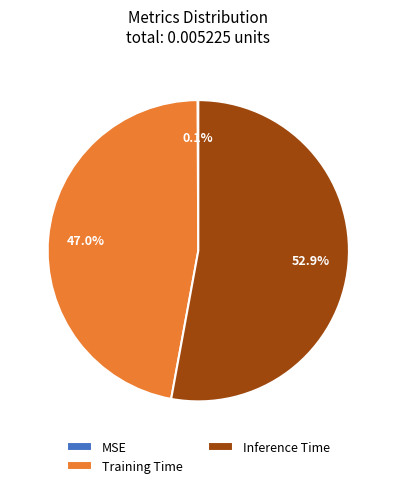

Which slice is the largest?

Inference Time